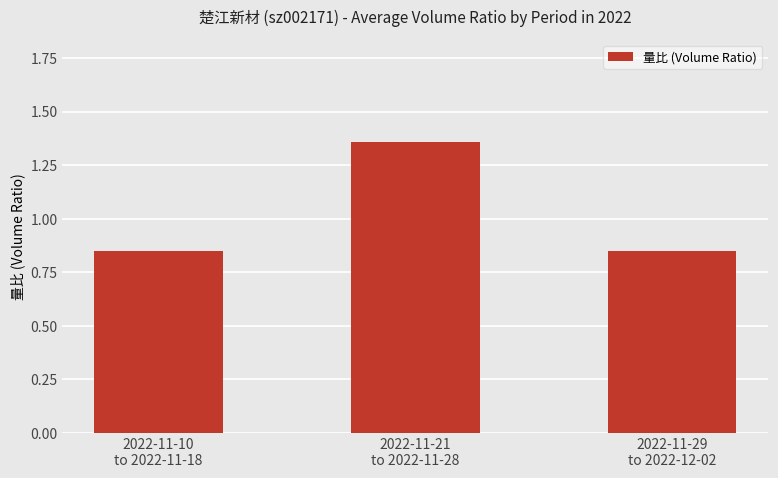

What is the average value?

1.0